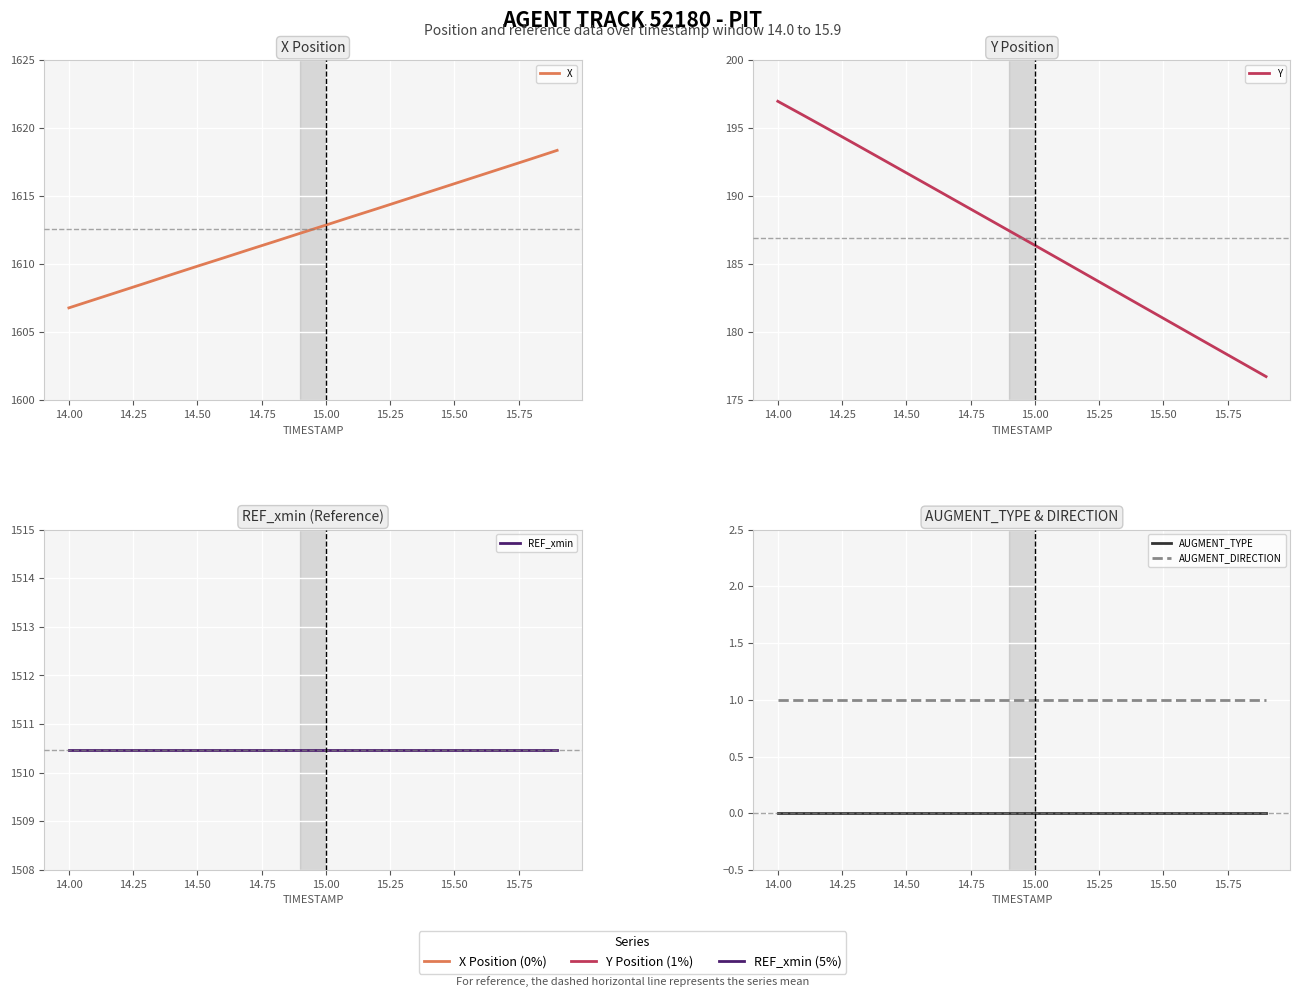

What is the lowest value of the AUGMENT_DIRECTION series?

1.0